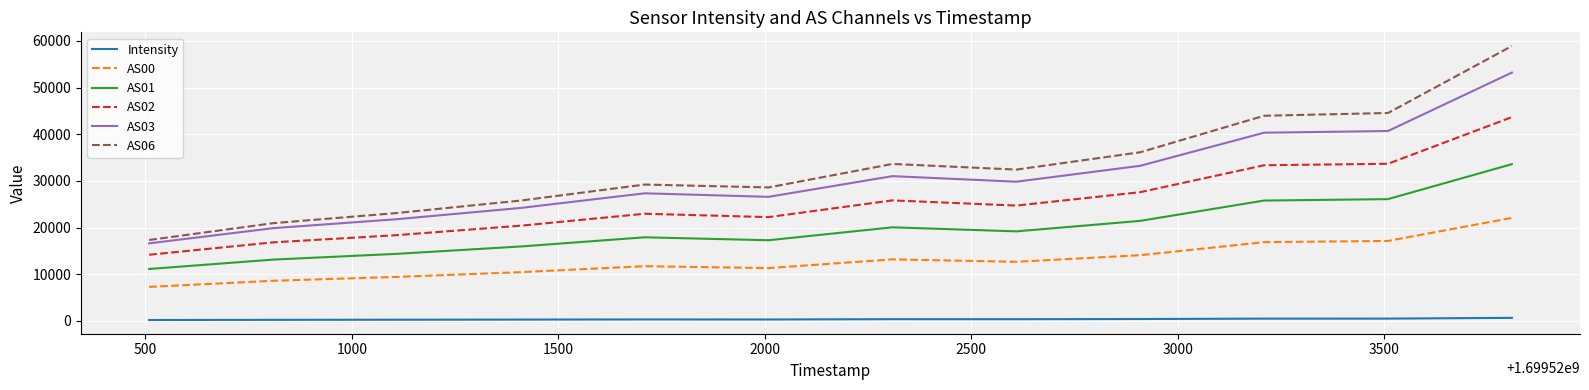

Does the chart have visible grid lines?

Yes